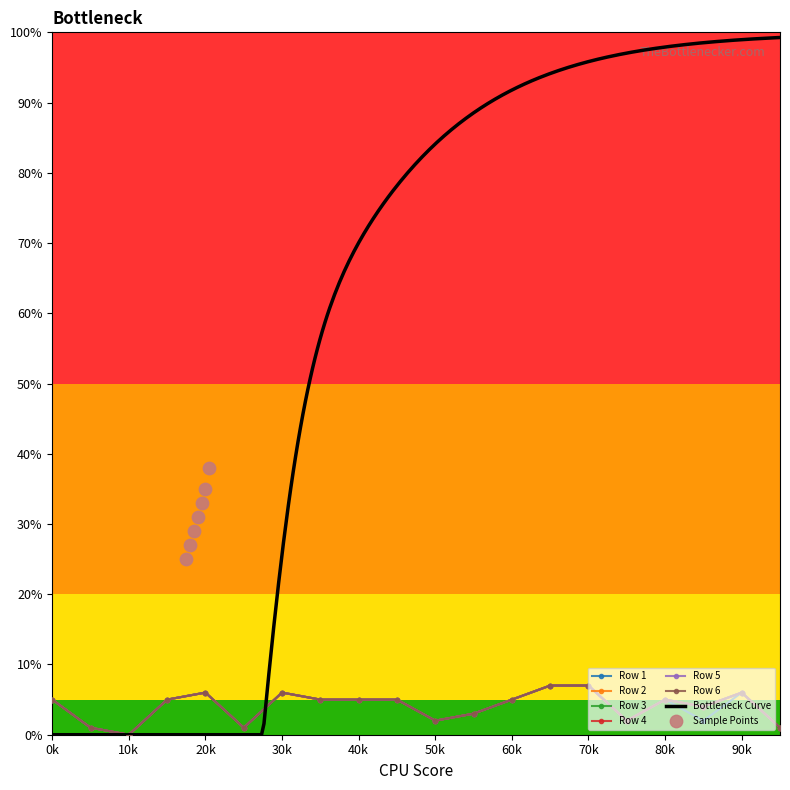

Which series has the largest total across all categories?

Row 2